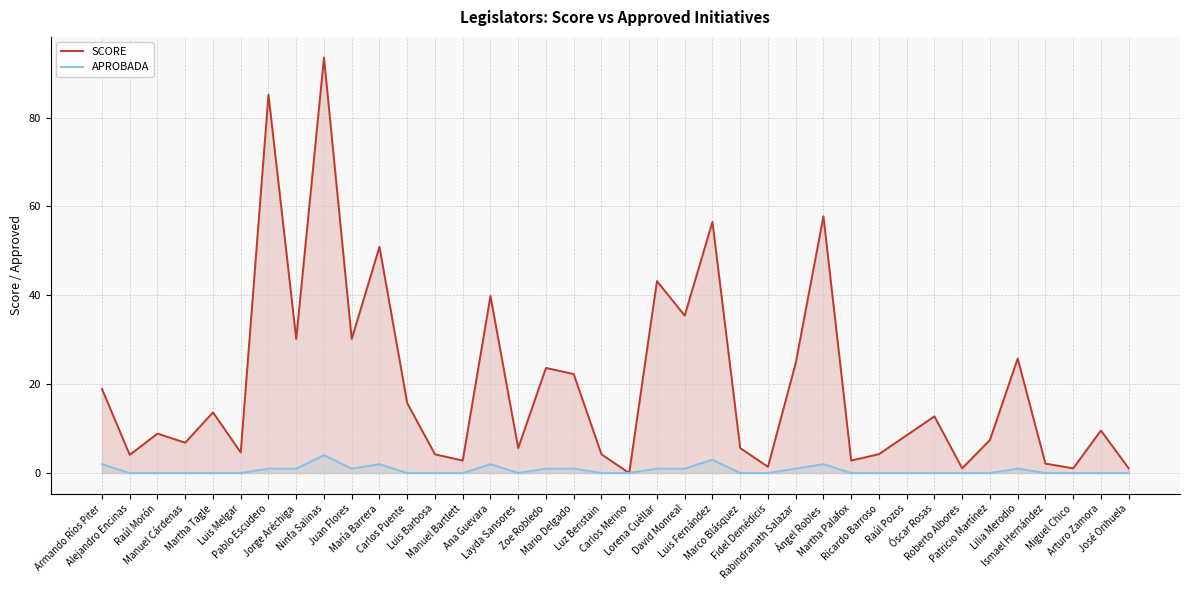

How many categories are shown in the chart?

38